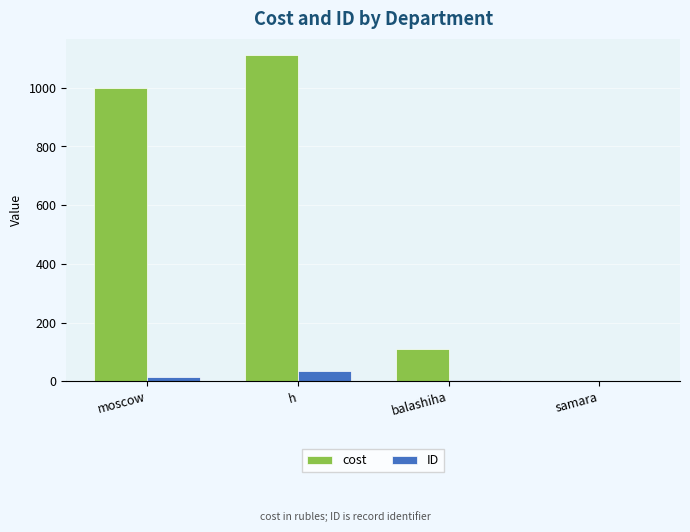

At which label is cost closest to 555?

balashiha